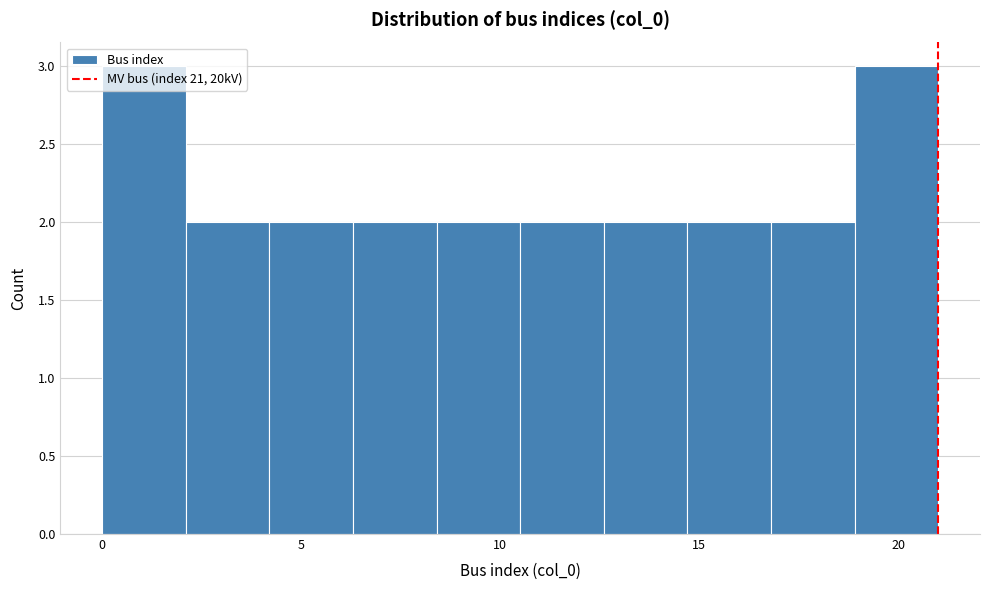

Reading left to right, transcribe this chart: for each bar, give the range it covers on the x-axis and its height. Neither the bar edges nor the heights are printed on the chart, so give them approximately, as read against the axes.

0.0 to 2.1: 3
2.1 to 4.2: 2
4.2 to 6.3: 2
6.3 to 8.4: 2
8.4 to 10.5: 2
10.5 to 12.6: 2
12.6 to 14.7: 2
14.7 to 16.8: 2
16.8 to 18.9: 2
18.9 to 21.0: 3